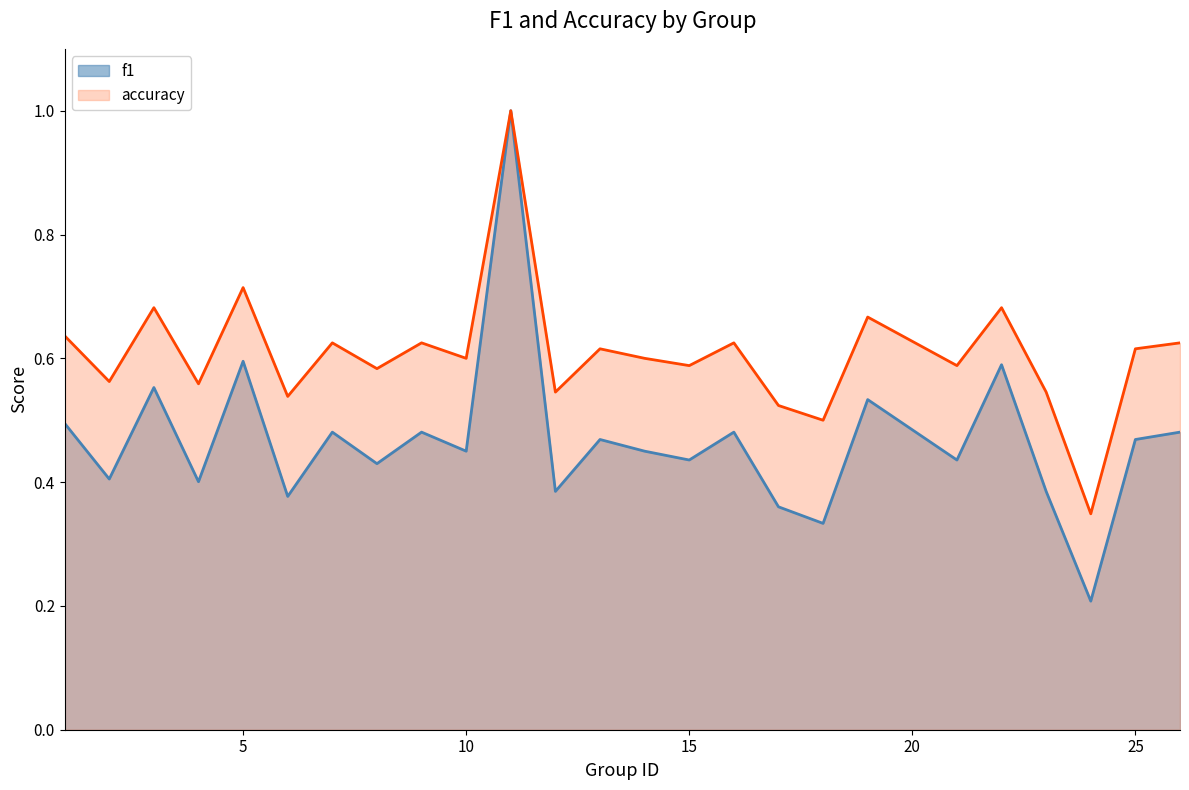

At which category is the sum across all series the highest?

11